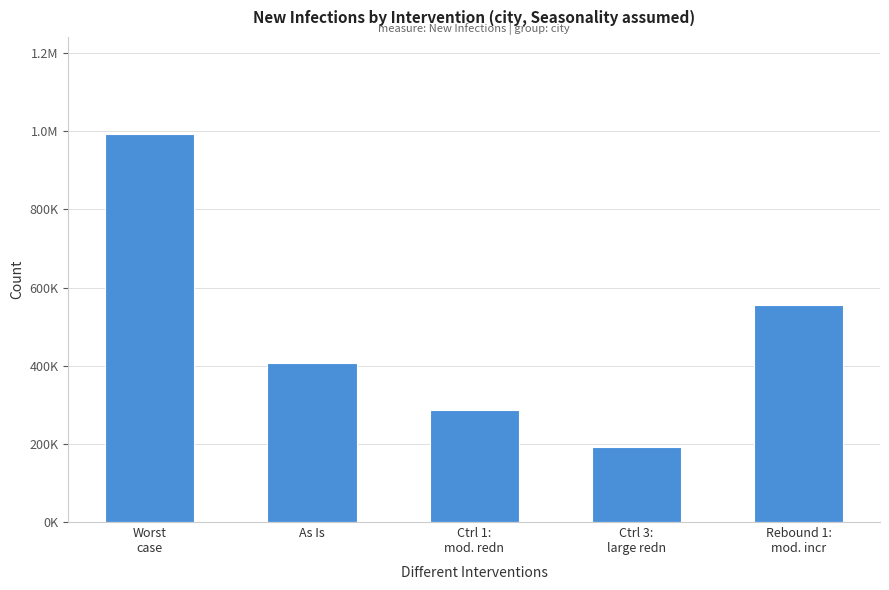

List the labels in order of value, largest first.

Worst
case, Rebound 1:
mod. incr, As Is, Ctrl 1:
mod. redn, Ctrl 3:
large redn